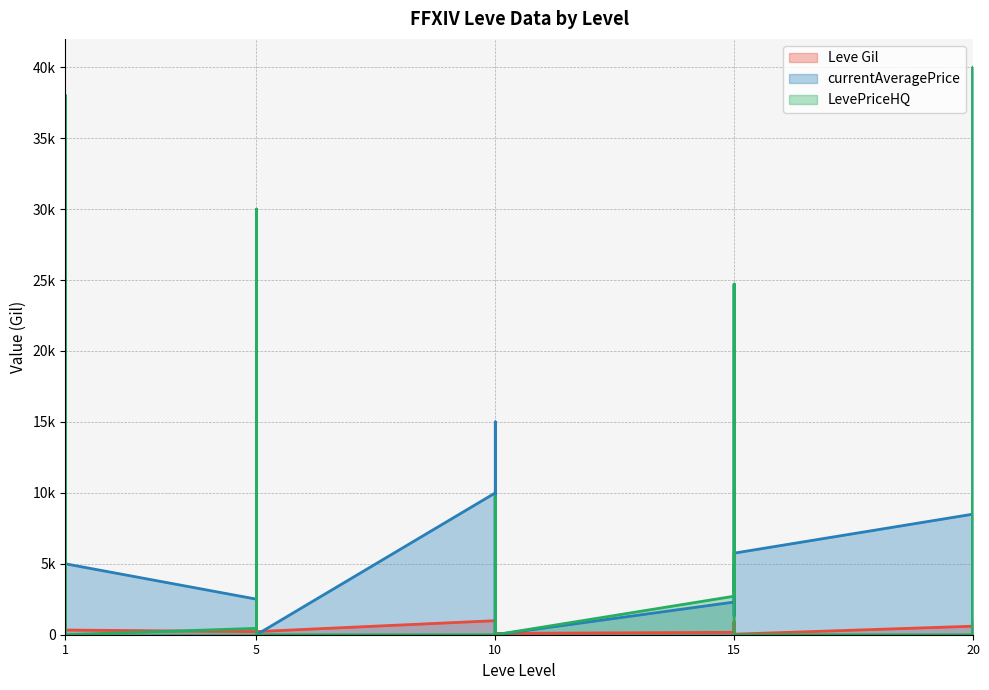

Between which two adjacent categories do currentAveragePrice and Leve Gil first intersect?

5 and 5